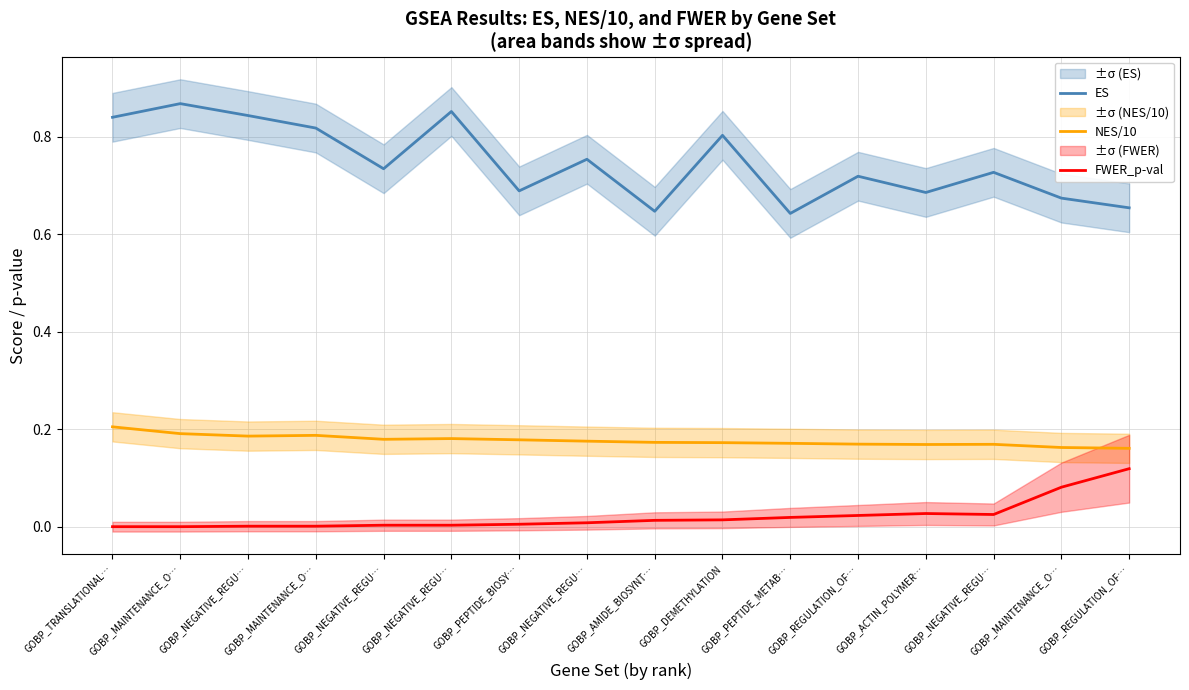

Reading left to right, extract all data points from this chart.

ES: GOBP_TRANSLATIONAL…=0.8	GOBP_MAINTENANCE_O…=0.9	GOBP_NEGATIVE_REGU…=0.8	GOBP_MAINTENANCE_O…=0.8	GOBP_NEGATIVE_REGU…=0.7	GOBP_NEGATIVE_REGU…=0.9	GOBP_PEPTIDE_BIOSY…=0.7	GOBP_NEGATIVE_REGU…=0.8	GOBP_AMIDE_BIOSYNT…=0.6	GOBP_DEMETHYLATION=0.8	GOBP_PEPTIDE_METAB…=0.6	GOBP_REGULATION_OF…=0.7	GOBP_ACTIN_POLYMER…=0.7	GOBP_NEGATIVE_REGU…=0.7	GOBP_MAINTENANCE_O…=0.7	GOBP_REGULATION_OF…=0.7
NES/10: GOBP_TRANSLATIONAL…=0.2	GOBP_MAINTENANCE_O…=0.2	GOBP_NEGATIVE_REGU…=0.2	GOBP_MAINTENANCE_O…=0.2	GOBP_NEGATIVE_REGU…=0.2	GOBP_NEGATIVE_REGU…=0.2	GOBP_PEPTIDE_BIOSY…=0.2	GOBP_NEGATIVE_REGU…=0.2	GOBP_AMIDE_BIOSYNT…=0.2	GOBP_DEMETHYLATION=0.2	GOBP_PEPTIDE_METAB…=0.2	GOBP_REGULATION_OF…=0.2	GOBP_ACTIN_POLYMER…=0.2	GOBP_NEGATIVE_REGU…=0.2	GOBP_MAINTENANCE_O…=0.2	GOBP_REGULATION_OF…=0.2
FWER_p-val: GOBP_TRANSLATIONAL…=0.0	GOBP_MAINTENANCE_O…=0.0	GOBP_NEGATIVE_REGU…=0.0	GOBP_MAINTENANCE_O…=0.0	GOBP_NEGATIVE_REGU…=0.0	GOBP_NEGATIVE_REGU…=0.0	GOBP_PEPTIDE_BIOSY…=0.0	GOBP_NEGATIVE_REGU…=0.0	GOBP_AMIDE_BIOSYNT…=0.0	GOBP_DEMETHYLATION=0.0	GOBP_PEPTIDE_METAB…=0.0	GOBP_REGULATION_OF…=0.0	GOBP_ACTIN_POLYMER…=0.0	GOBP_NEGATIVE_REGU…=0.0	GOBP_MAINTENANCE_O…=0.1	GOBP_REGULATION_OF…=0.1